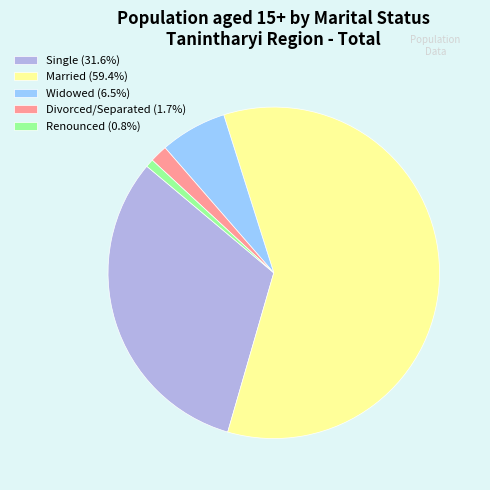

The Widowed slice represents 1% of the pie. True or false?

False